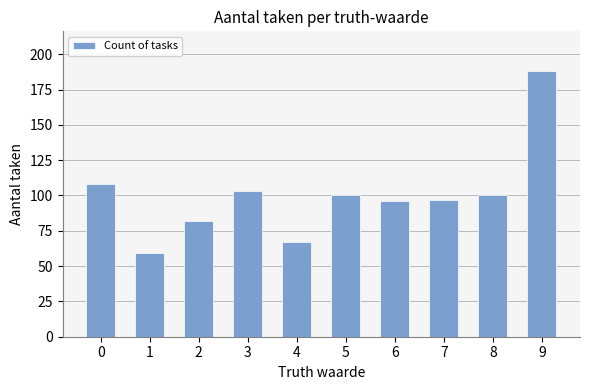

What is the ratio of the value at 2 to the value at 7?

0.8